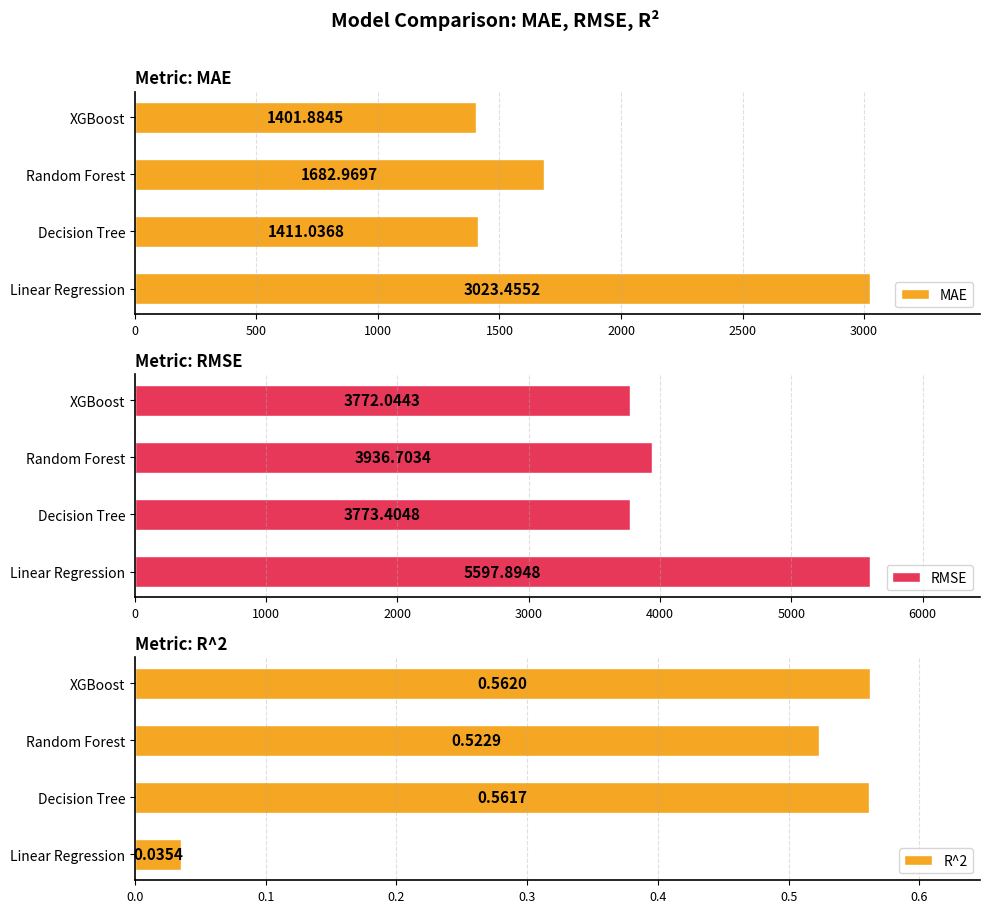

What is the approximate value of MAE at Linear Regression?

3023.5